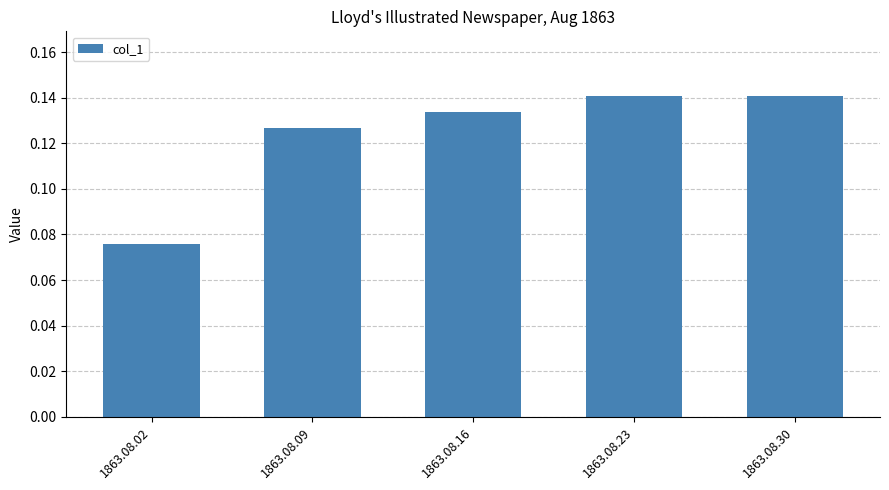

How many bars are there in total?

5